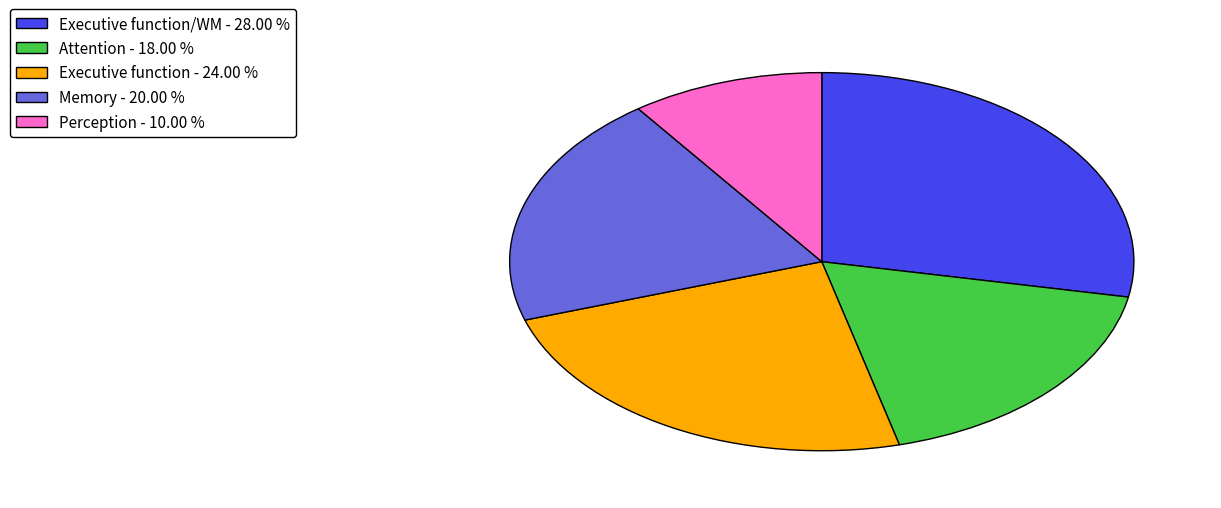

Which has a higher value, Memory - 20.00 % or Attention - 18.00 %?

Memory - 20.00 %